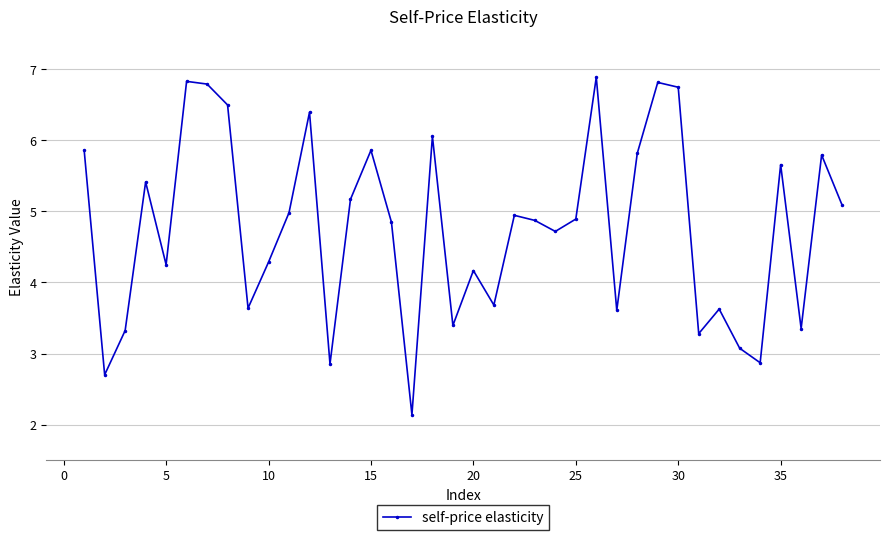

How many categories are shown in the chart?

38